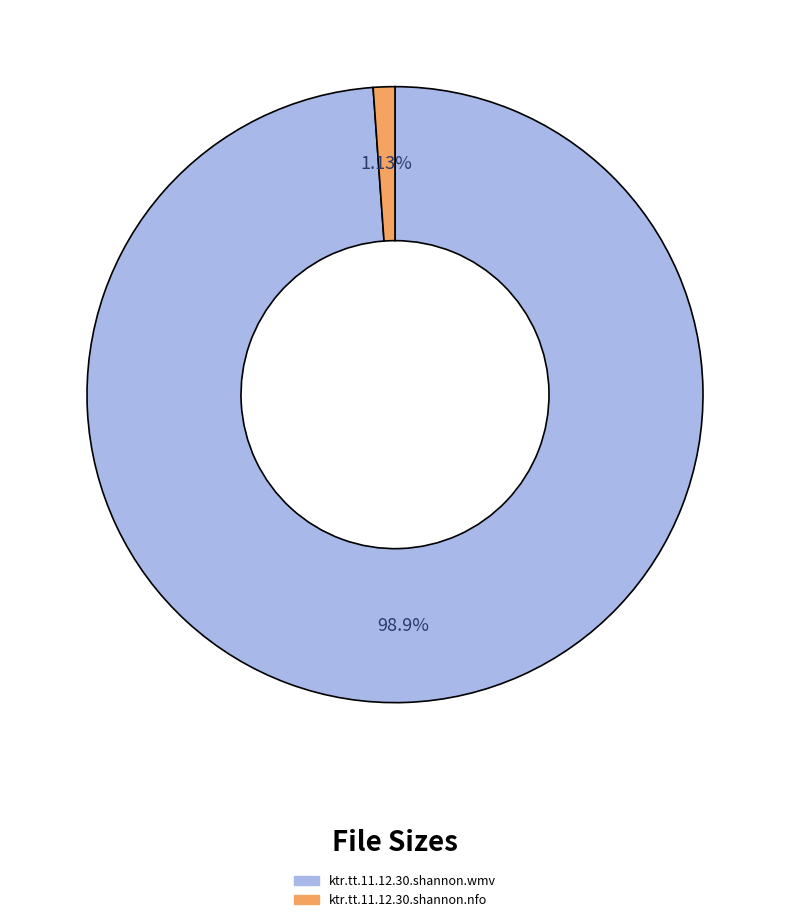

To the nearest percent, what is the average slice percentage?

50%